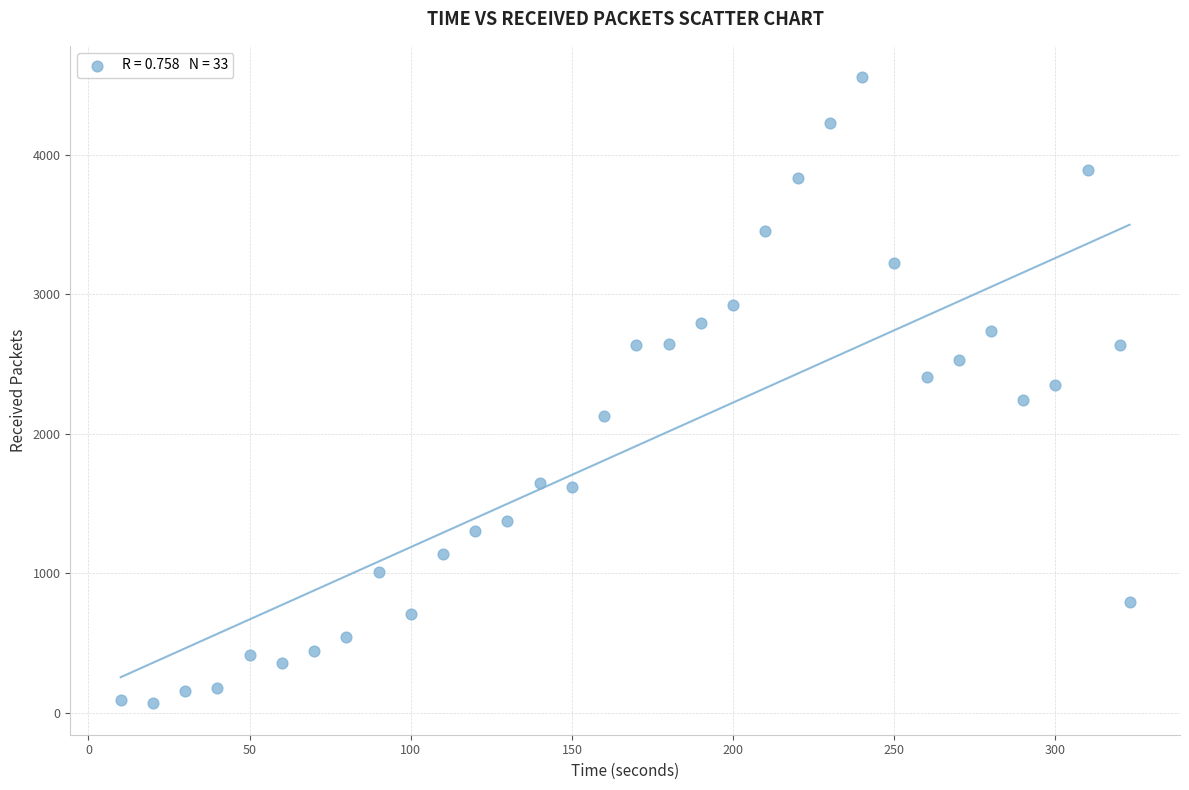

What is the range of X values (max minus min)?

313